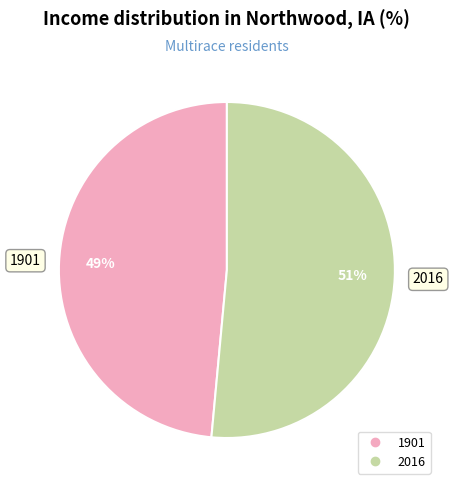

Which category has the biggest portion of the pie?

2016